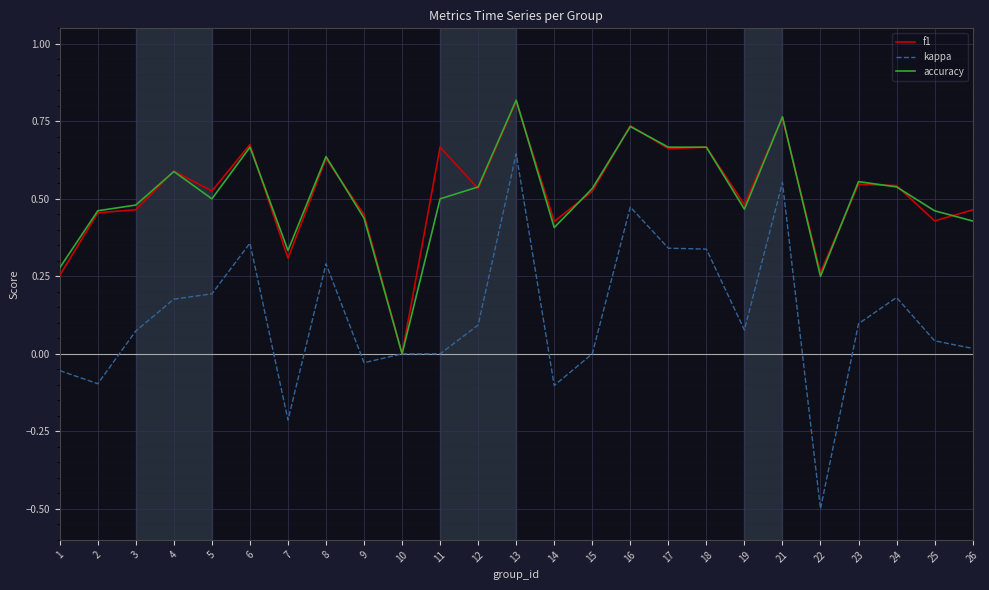

Which category has the highest value in the accuracy series?

13